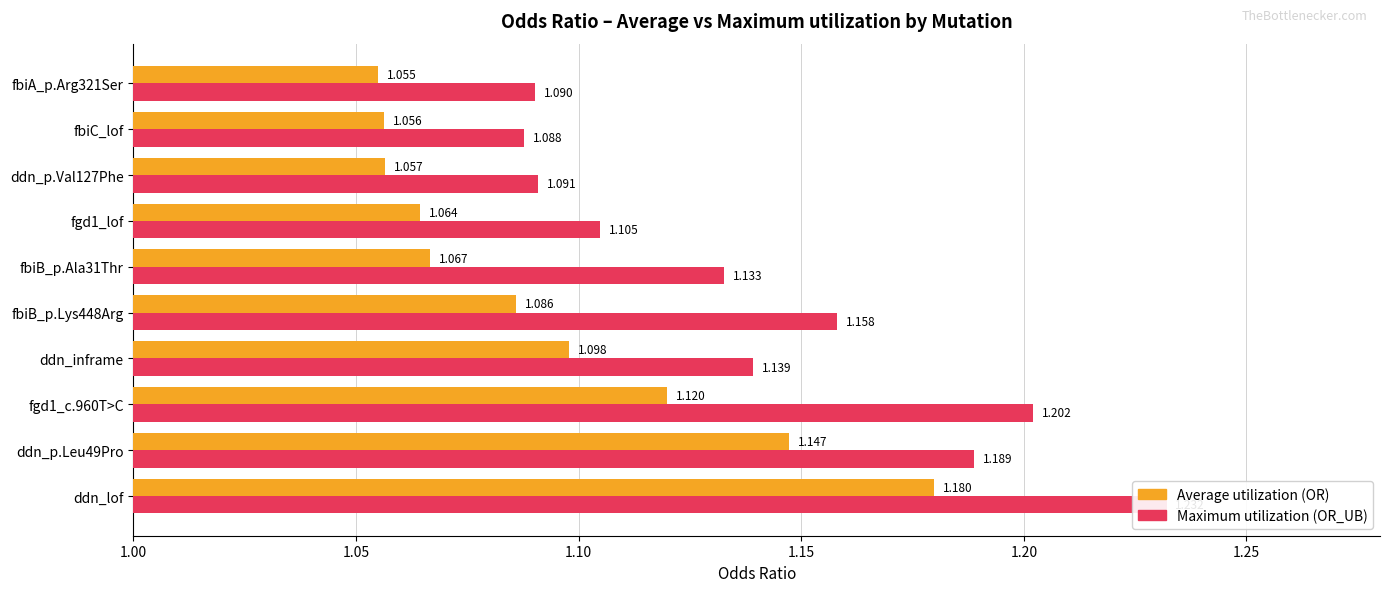

Which series has the largest range (max minus min)?

Maximum utilization